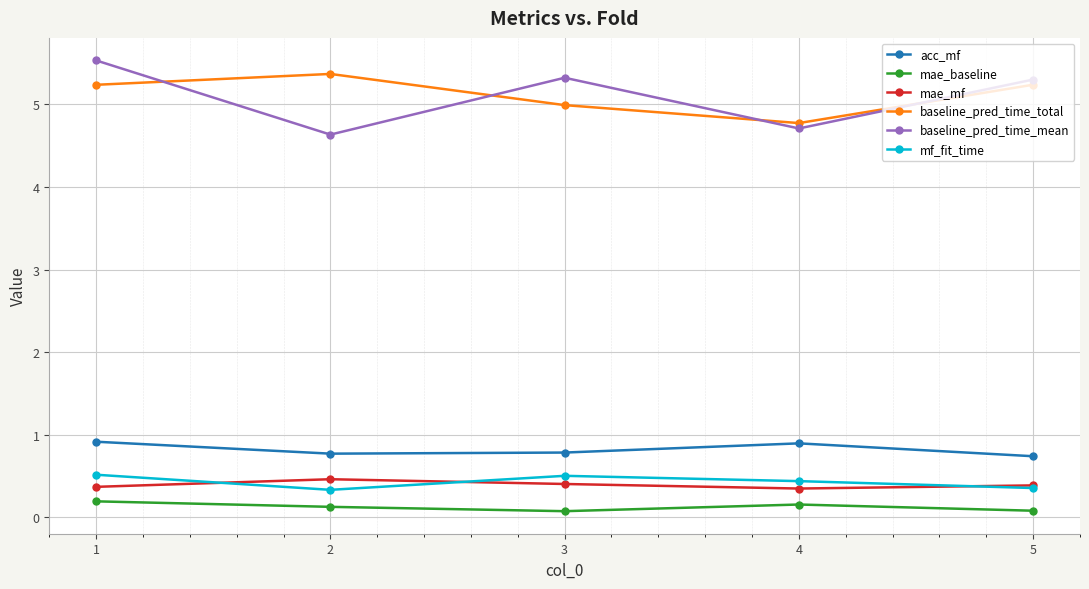

What is the maximum value shown in the chart?

5.5